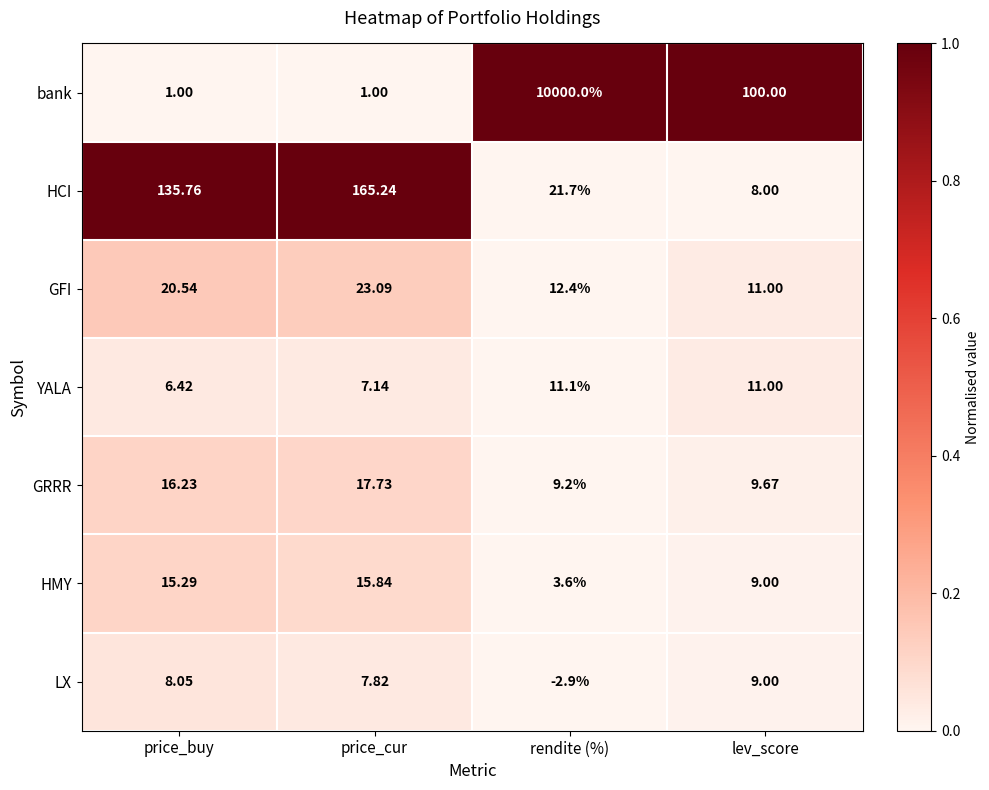

At which label is YALA closest to 8?

price_cur